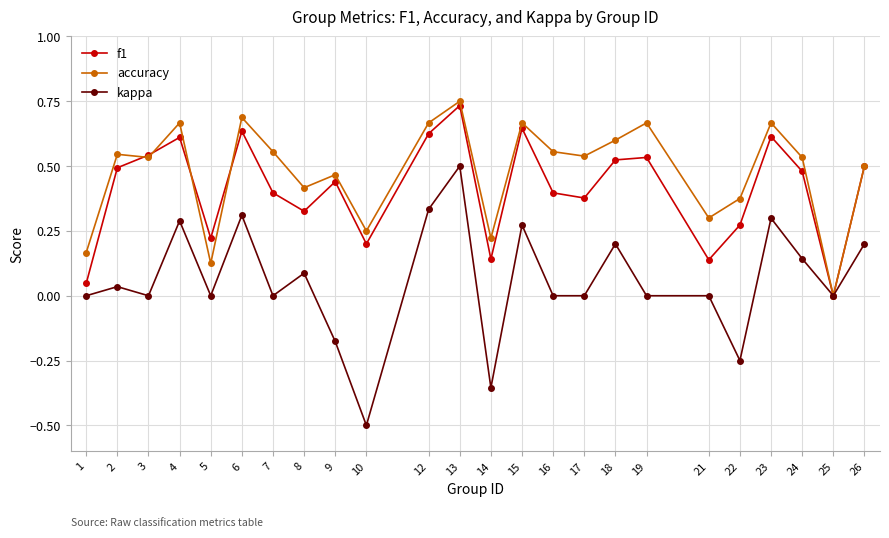

At which category is the sum across all series the highest?

13